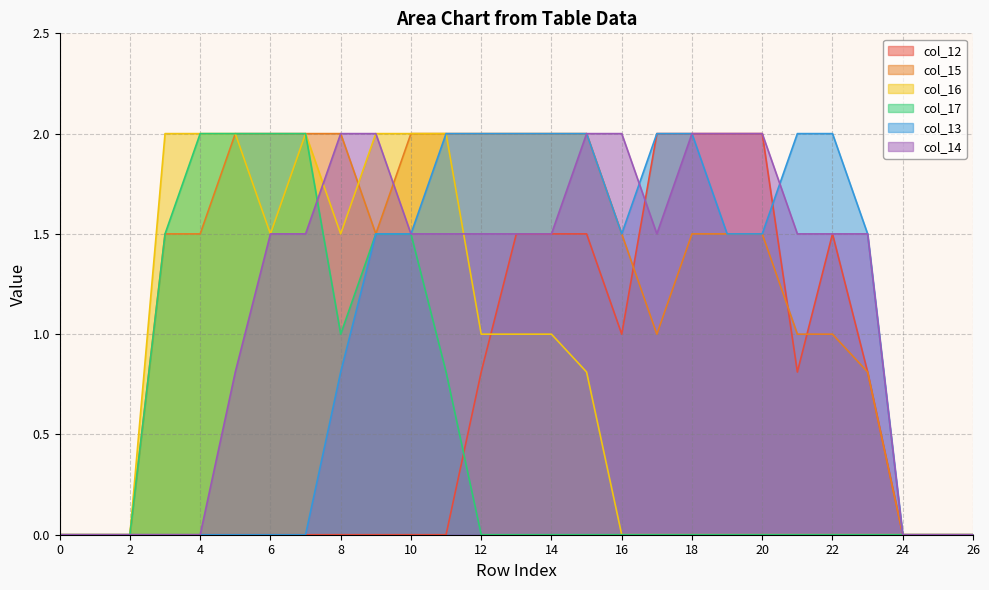

Reading right to left, transcribe all the data shown in this chart.

col_12: 0.0	0.0	0.0	0.8	1.5	0.8	2.0	2.0	2.0	2.0	1.0	1.5	1.5	1.5	0.8	0.0	0.0	0.0	0.0	0.0	0.0	0.0	0.0	0.0	0.0	0.0	0.0
col_15: 0.0	0.0	0.0	0.8	1.0	1.0	1.5	1.5	1.5	1.0	1.5	2.0	2.0	2.0	2.0	2.0	2.0	1.5	2.0	2.0	2.0	2.0	1.5	1.5	0.0	0.0	0.0
col_16: 0.0	0.0	0.0	0.0	0.0	0.0	0.0	0.0	0.0	0.0	0.0	0.8	1.0	1.0	1.0	2.0	2.0	2.0	1.5	2.0	1.5	2.0	2.0	2.0	0.0	0.0	0.0
col_17: 0.0	0.0	0.0	0.0	0.0	0.0	0.0	0.0	0.0	0.0	0.0	0.0	0.0	0.0	0.0	0.8	1.5	1.5	1.0	2.0	2.0	2.0	2.0	1.5	0.0	0.0	0.0
col_13: 0.0	0.0	0.0	1.5	2.0	2.0	1.5	1.5	2.0	2.0	1.5	2.0	2.0	2.0	2.0	2.0	1.5	1.5	0.8	0.0	0.0	0.0	0.0	0.0	0.0	0.0	0.0
col_14: 0.0	0.0	0.0	1.5	1.5	1.5	2.0	2.0	2.0	1.5	2.0	2.0	1.5	1.5	1.5	1.5	1.5	2.0	2.0	1.5	1.5	0.8	0.0	0.0	0.0	0.0	0.0